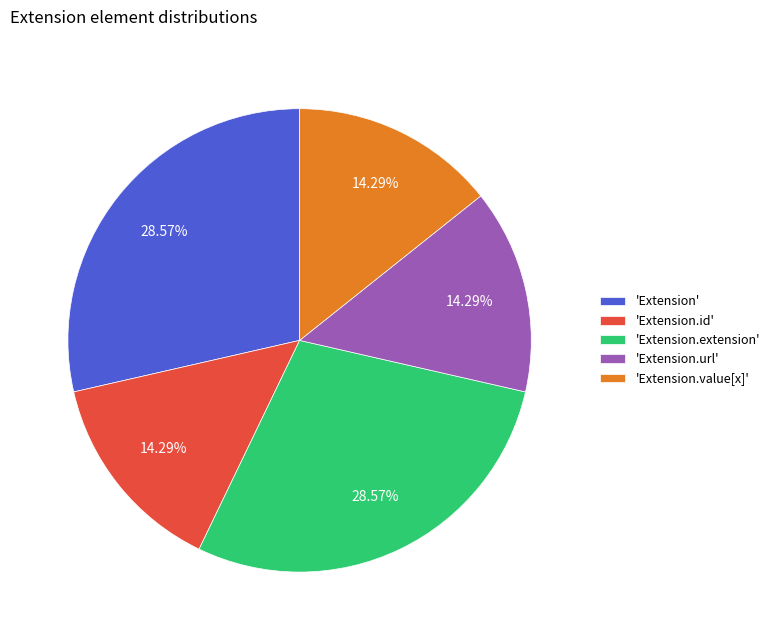

Does 'Extension.extension' account for over 50% of the chart?

No